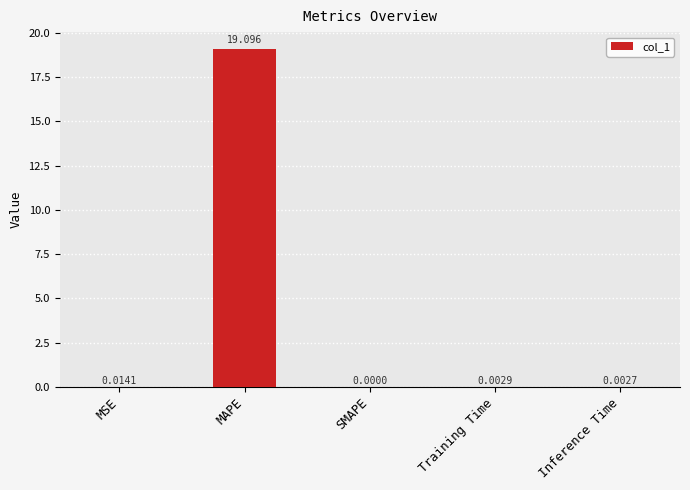

Which has a higher value, MSE or Training Time?

MSE